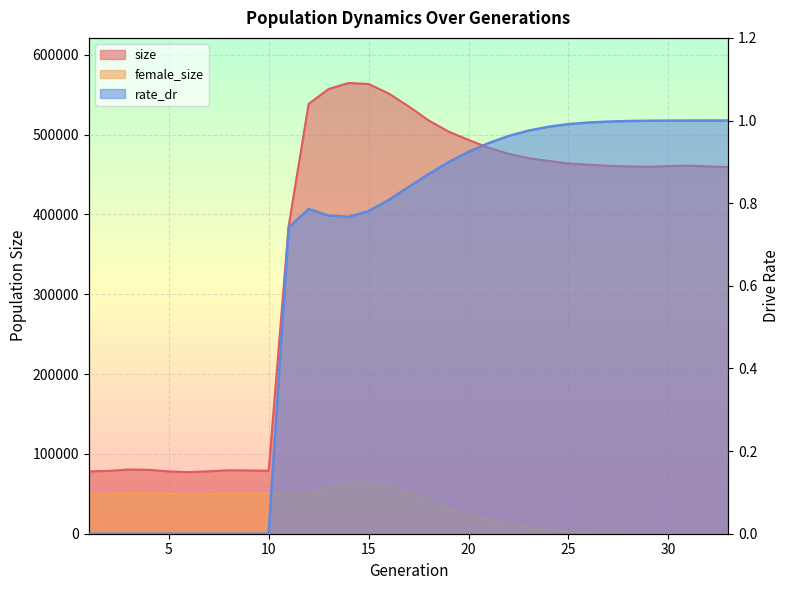

What is the value of the female_size point at the 23rd from the left?

8110.0